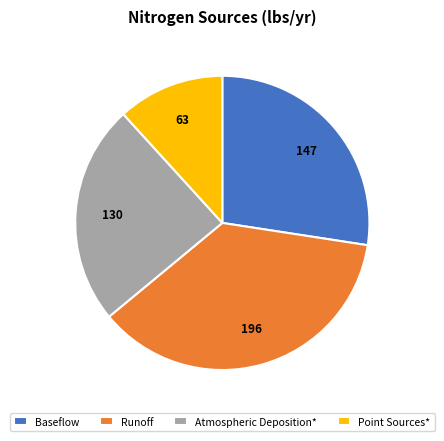

Rank the categories by value from lowest to highest.

Point Sources*, Atmospheric Deposition*, Baseflow, Runoff